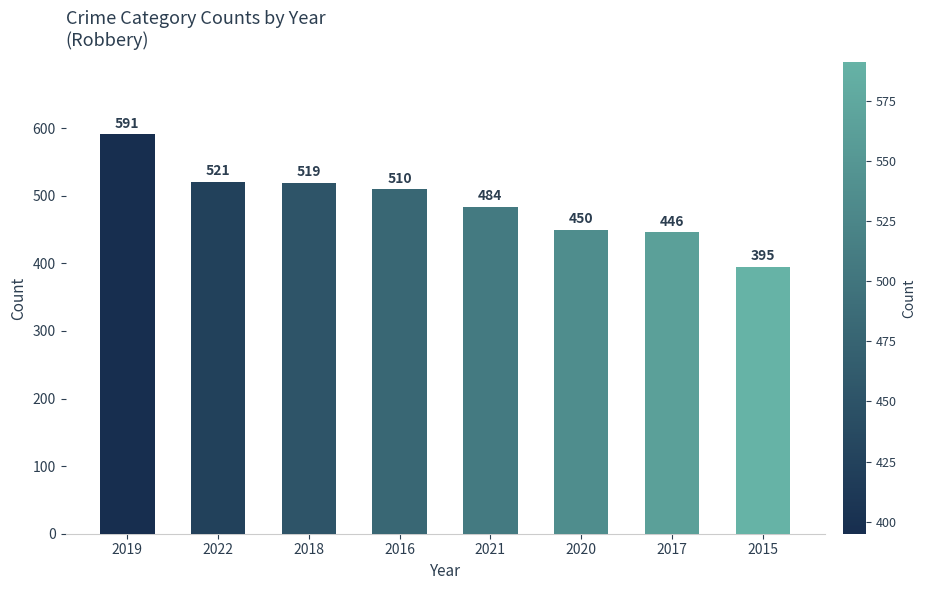

How many categories are shown in the chart?

8